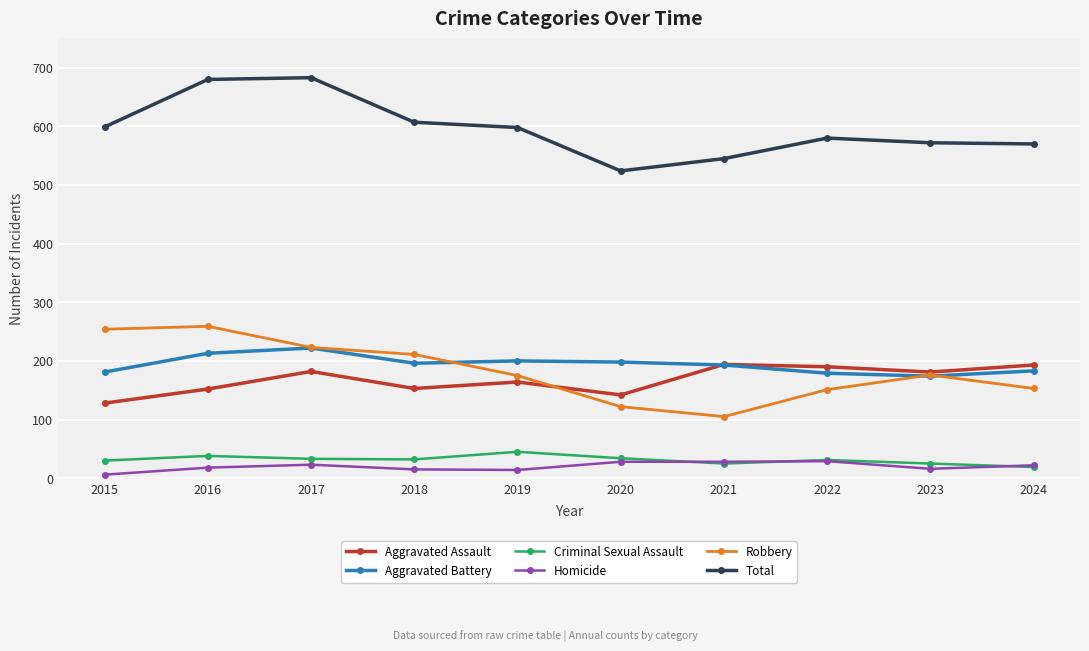

True or false: Criminal Sexual Assault has a value of 76 at 2019.

False